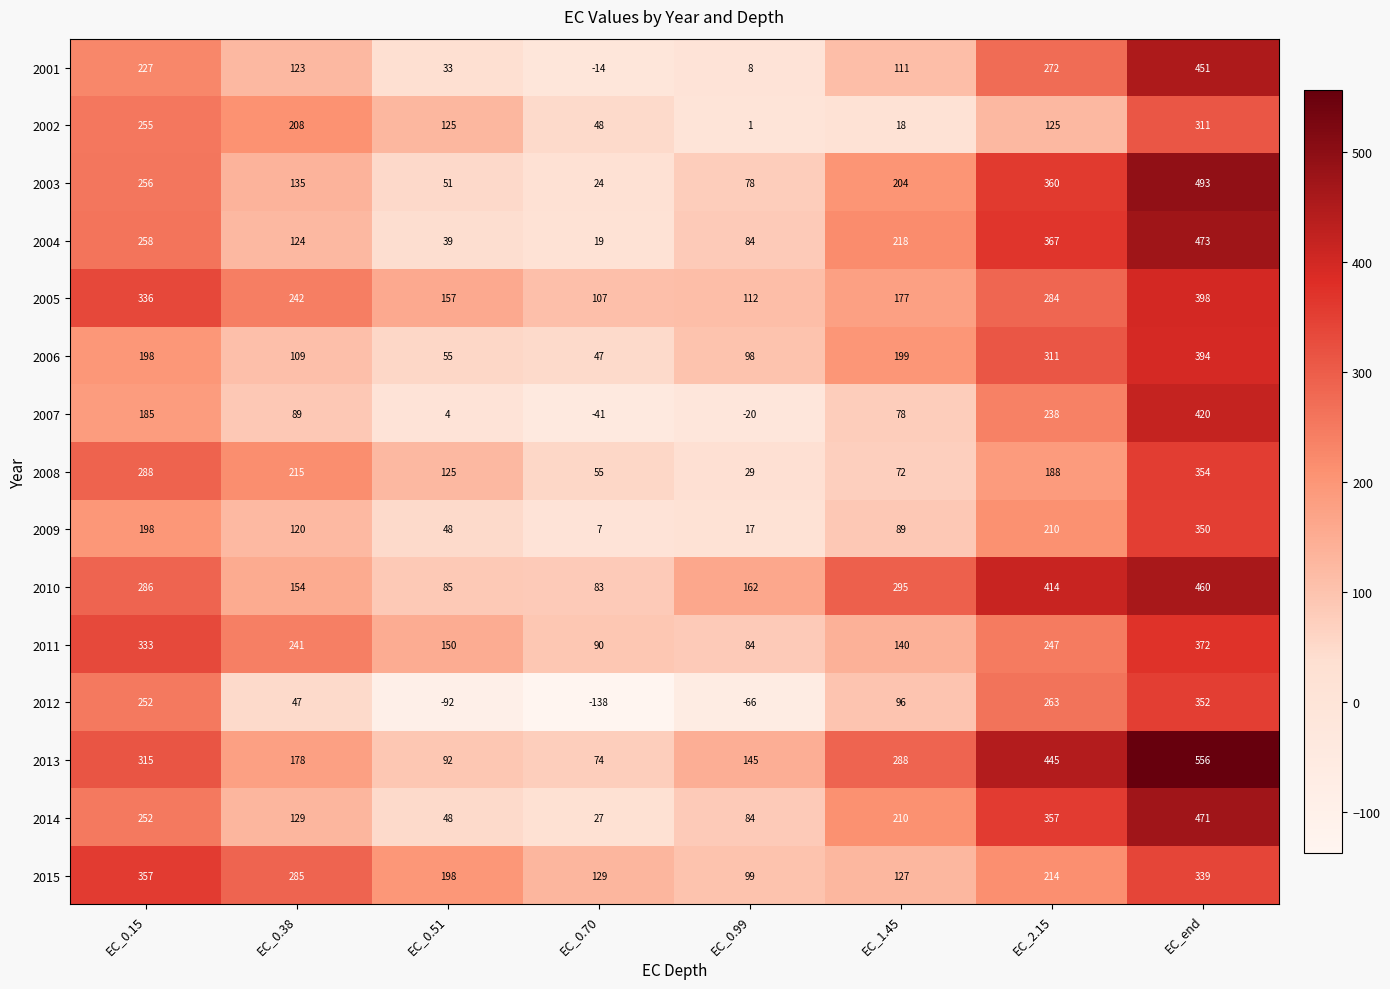

List the series in order of their peak value, highest first.

2013, 2003, 2004, 2014, 2010, 2001, 2007, 2005, 2006, 2011, 2015, 2008, 2012, 2009, 2002